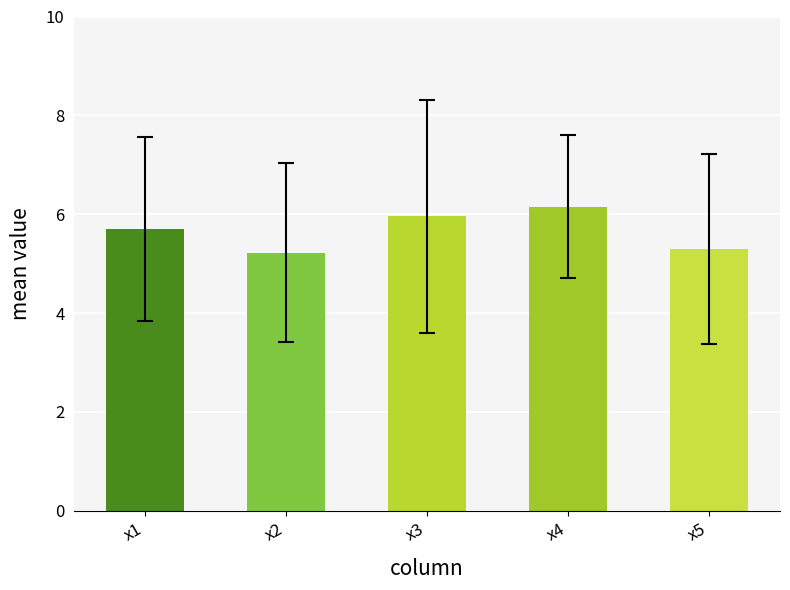

Reading left to right, list all the values displayed in this chart.

x1=5.7	x2=5.2	x3=6.0	x4=6.1	x5=5.3